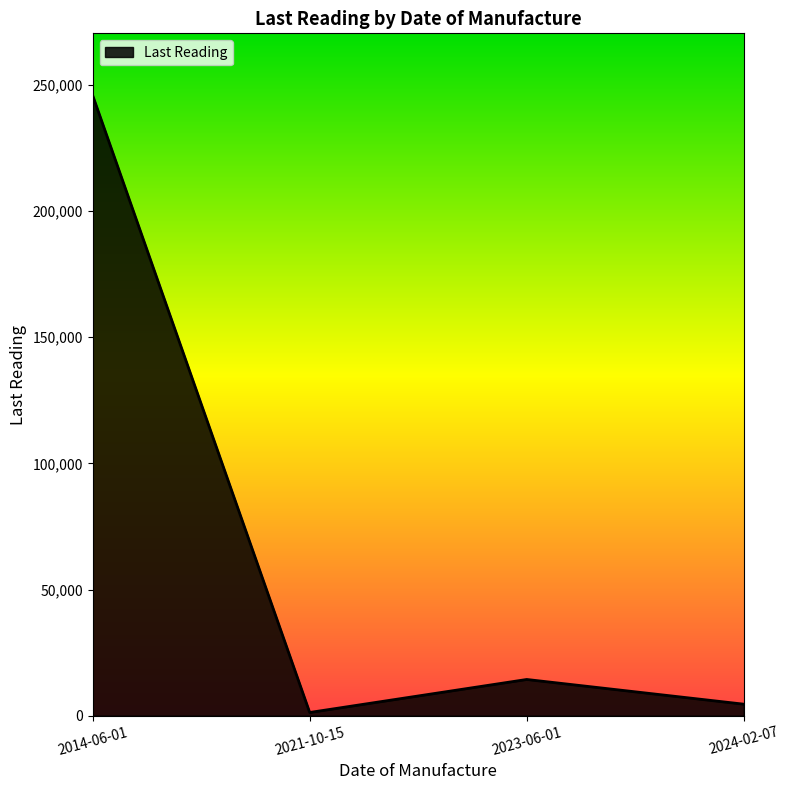

How many interior local valleys (lower than both neighbors) does the data have?

1